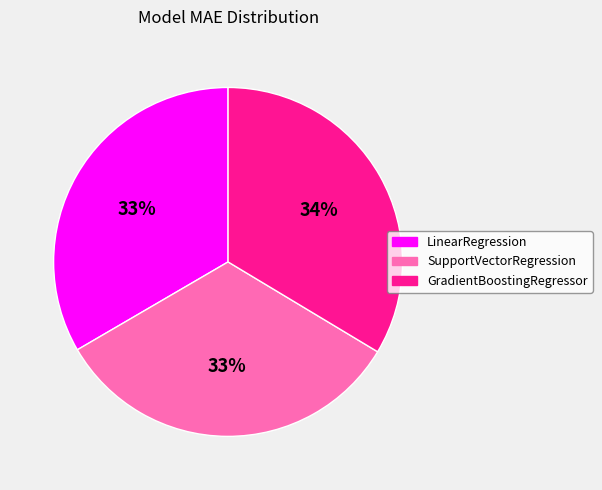

Is LinearRegression the majority of the pie?

No